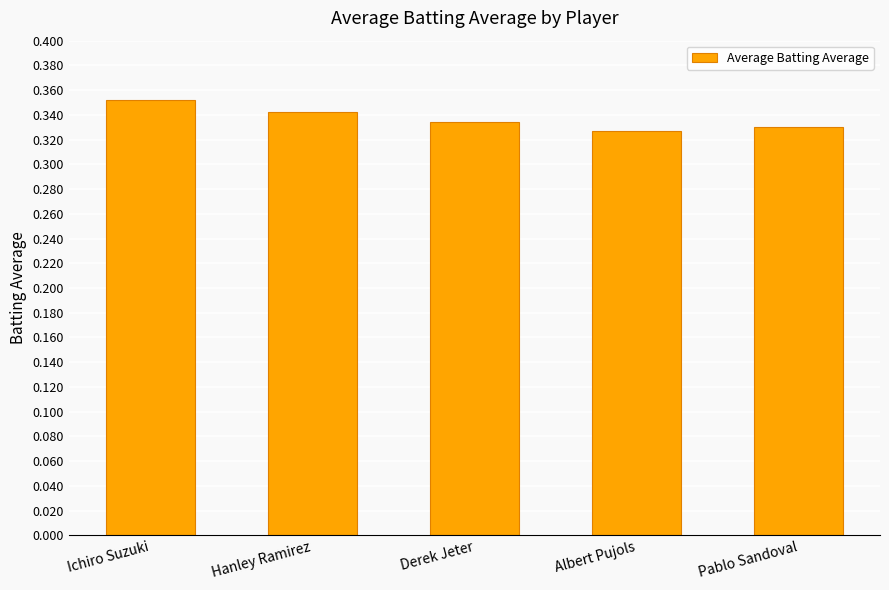

Between Hanley Ramirez and Derek Jeter, which is larger?

Hanley Ramirez